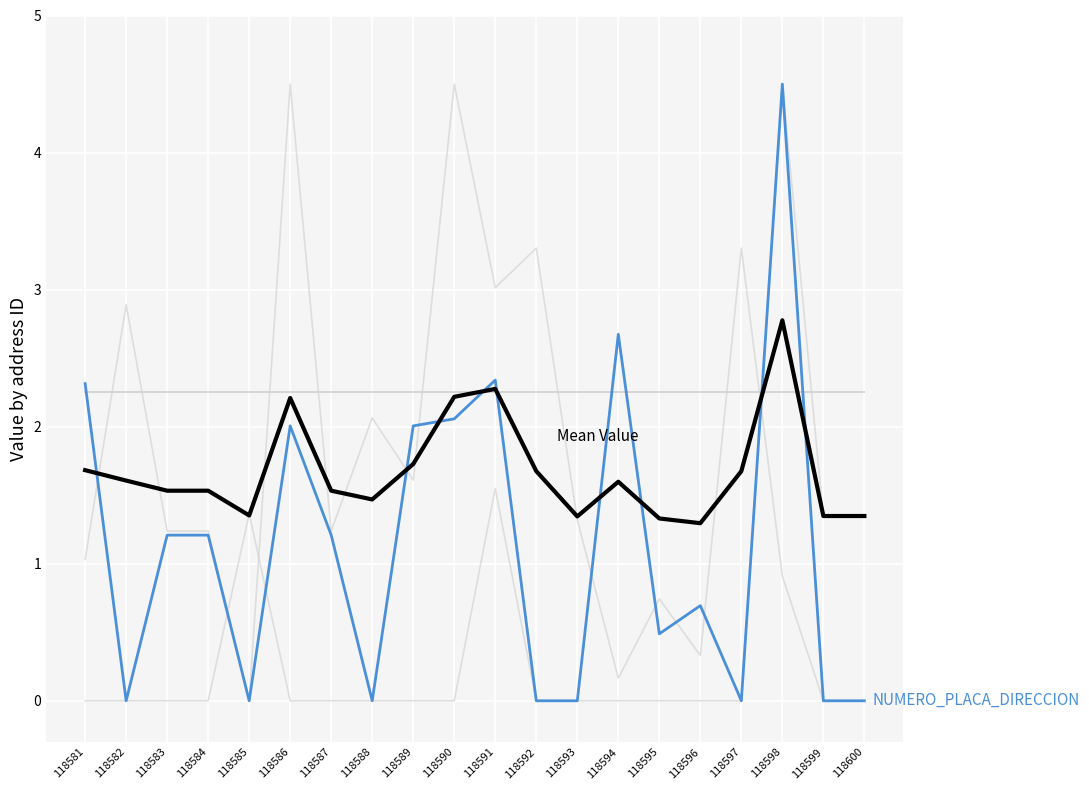

Does the chart display data point markers on the line(s)?

No